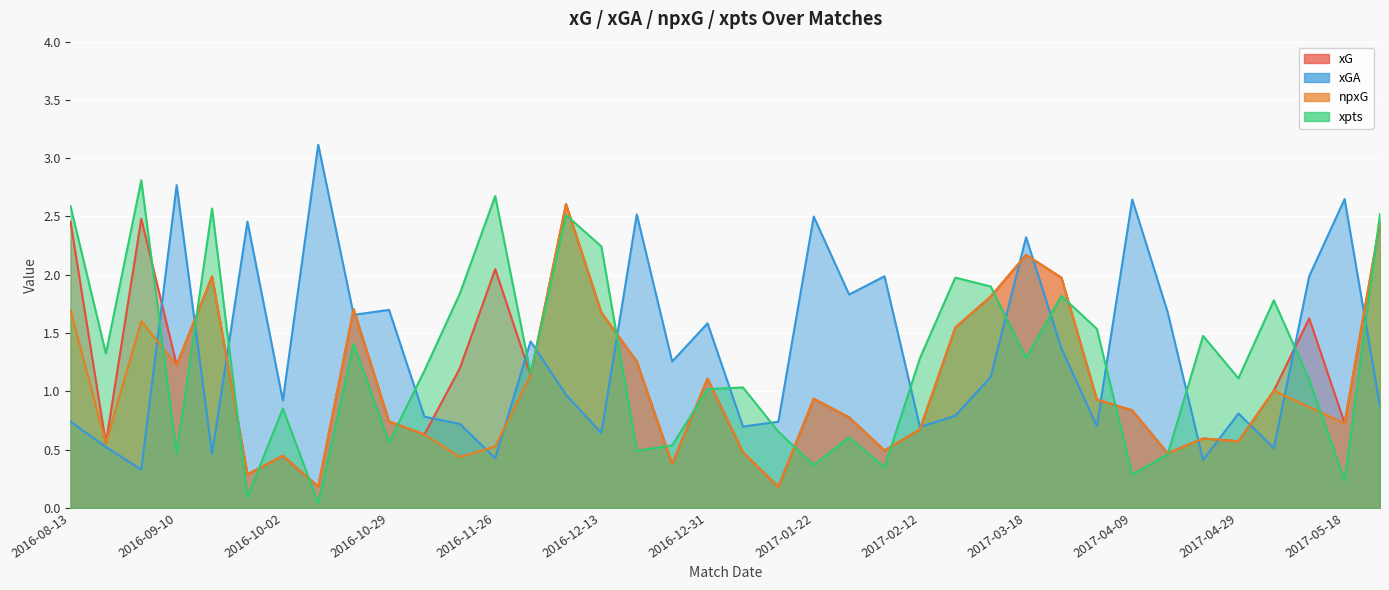

Is it true that xpts equals 1.6 at 2016-09-17?

False